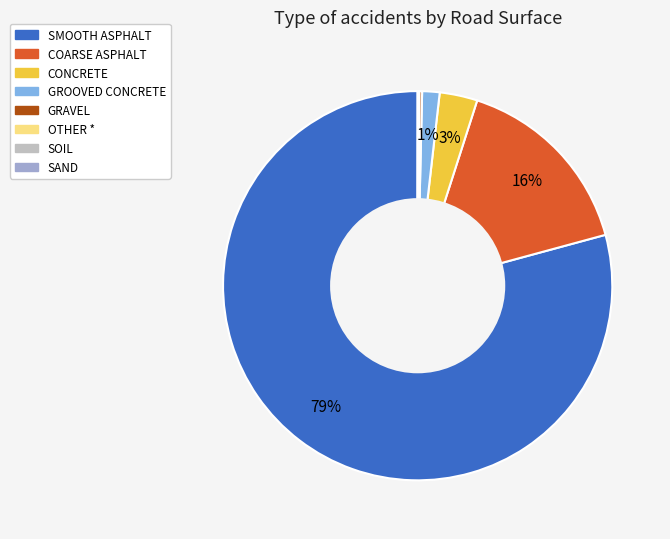

Is the sum of GROOVED CONCRETE and SMOOTH ASPHALT greater than half?

Yes